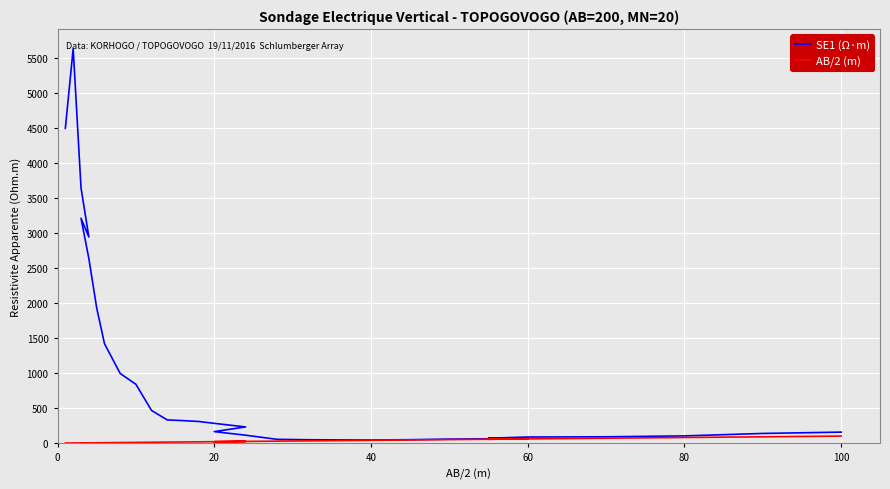

What is the difference between the second highest and minimum values in the SE1 (Ω·m) series?

4451